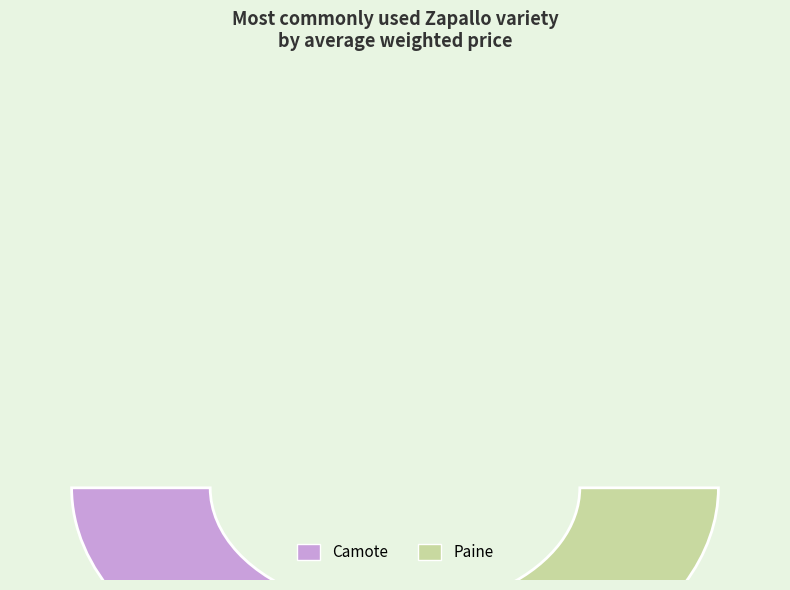

How many slices are in this pie chart?

2